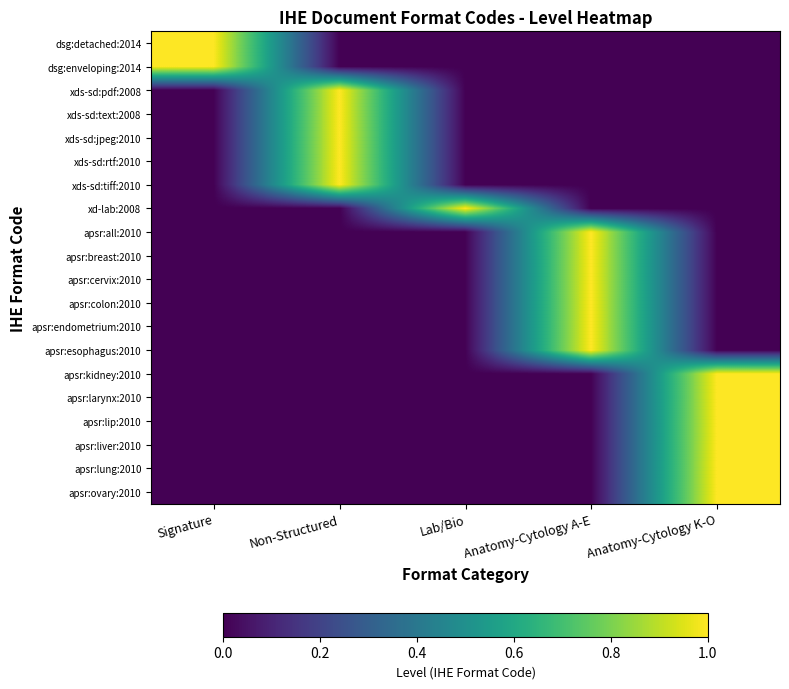

Between Lab/Bio and Non-Structured, which is larger?

Lab/Bio